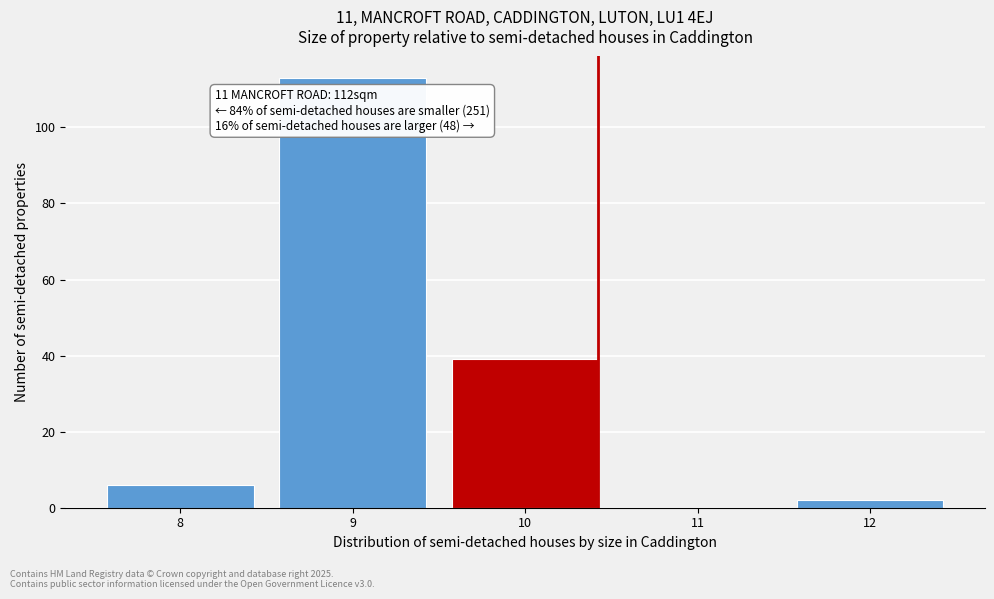

Reading left to right, list all the values displayed in this chart.

8=6	9=113	10=39	11=0	12=2